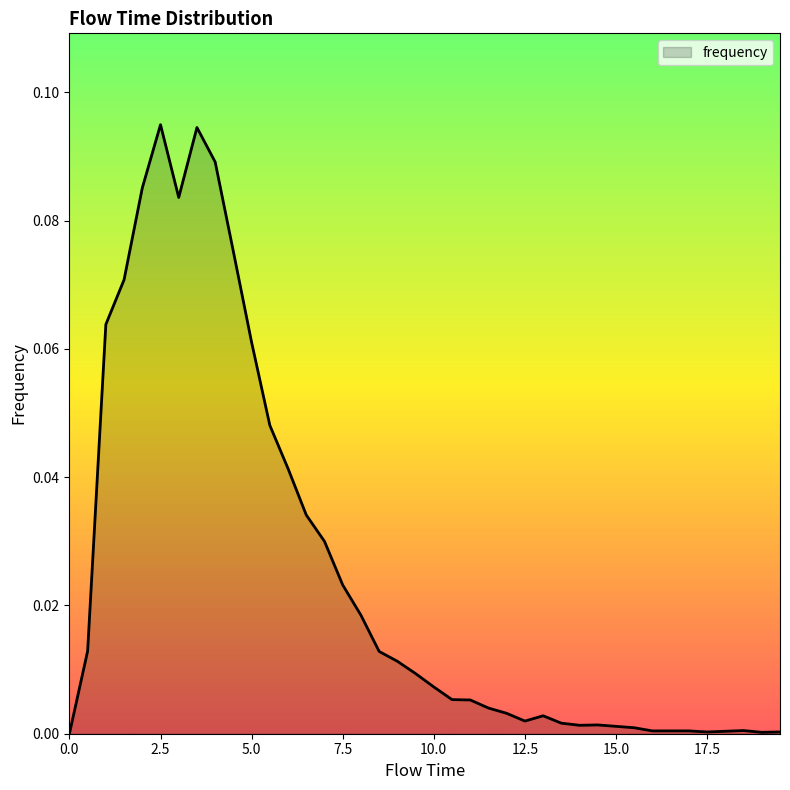

Does the chart display data point markers on the line(s)?

No